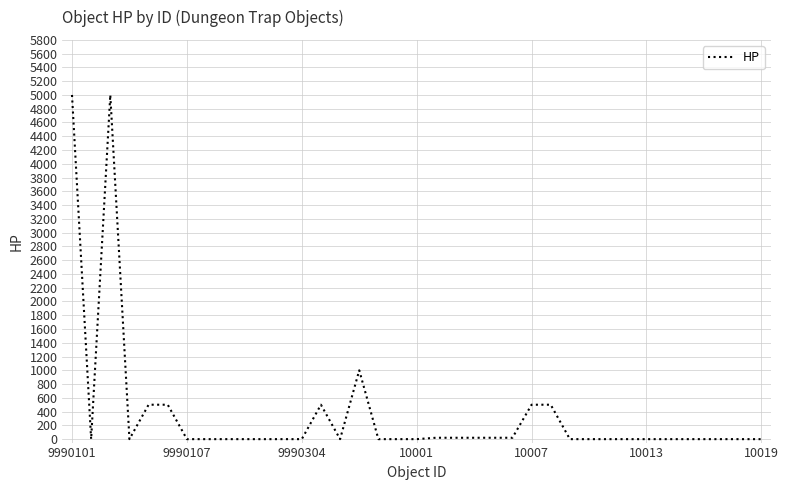

What is the greatest value displayed?

5000